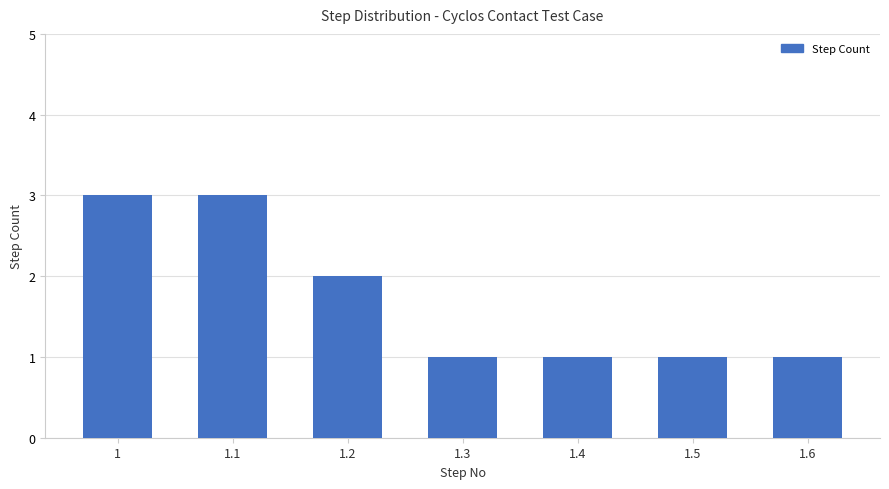

What is the ratio of the value at 1.4 to the value at 1.6?

1.0